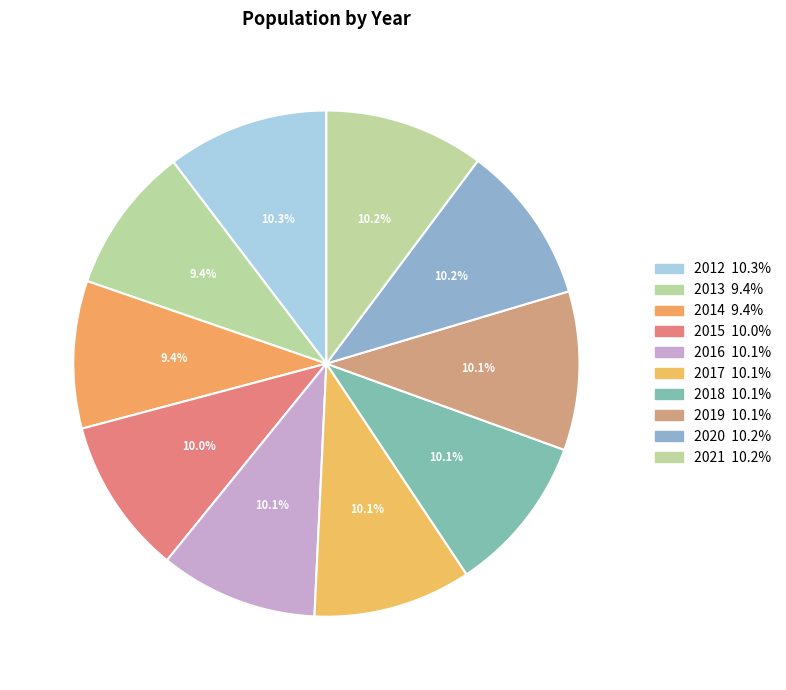

Does 2020 account for over 50% of the chart?

No